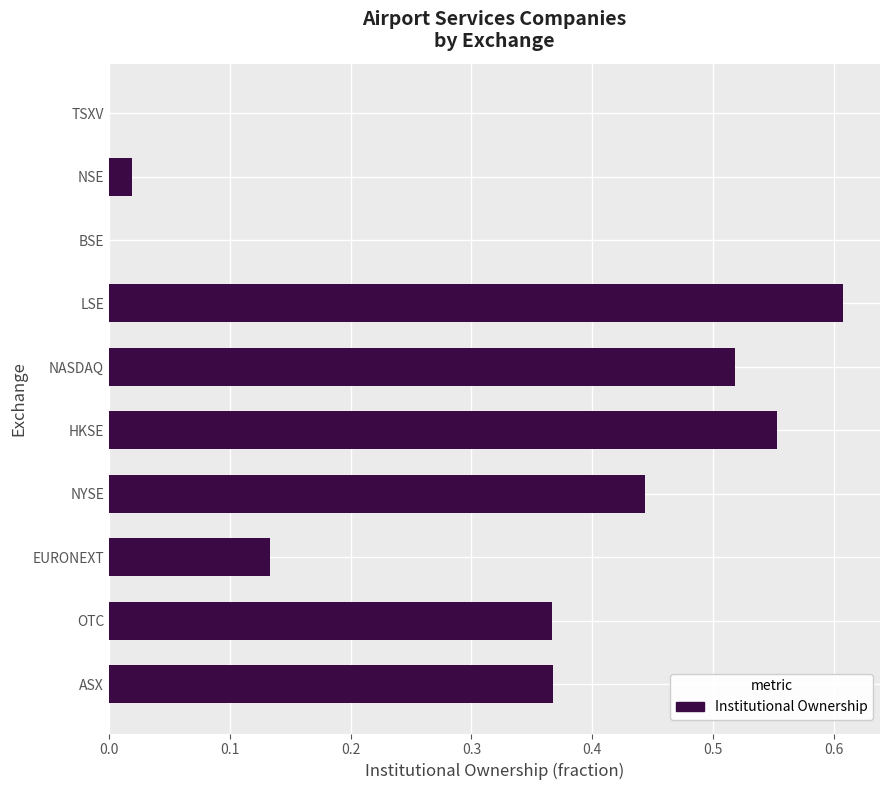

Which has a higher value, BSE or NYSE?

NYSE